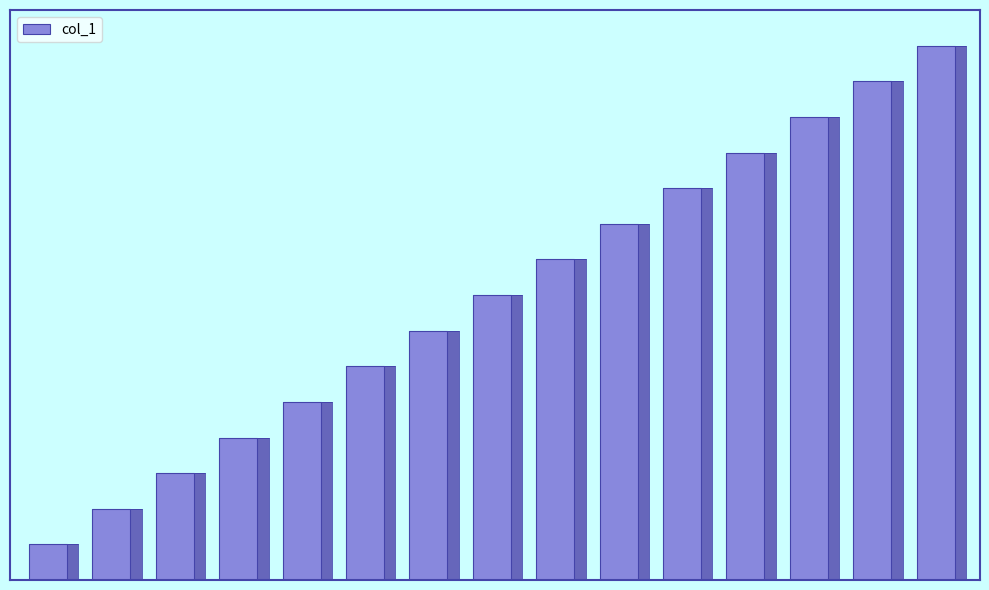

What is the ratio of the value at 11 to the value at 3?

3.0